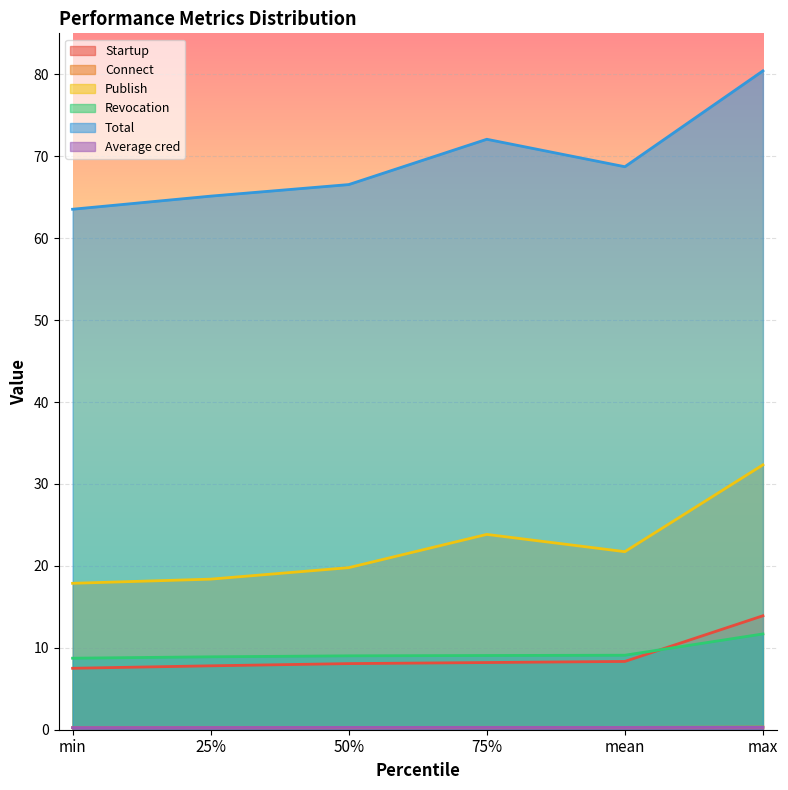

At which category is the sum across all series the highest?

max